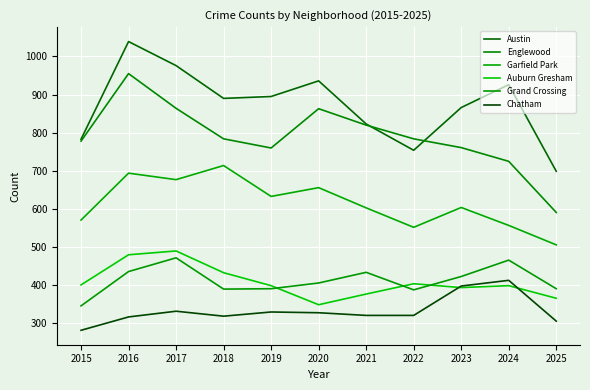

The Englewood series shows 253 at 2023. True or false?

False